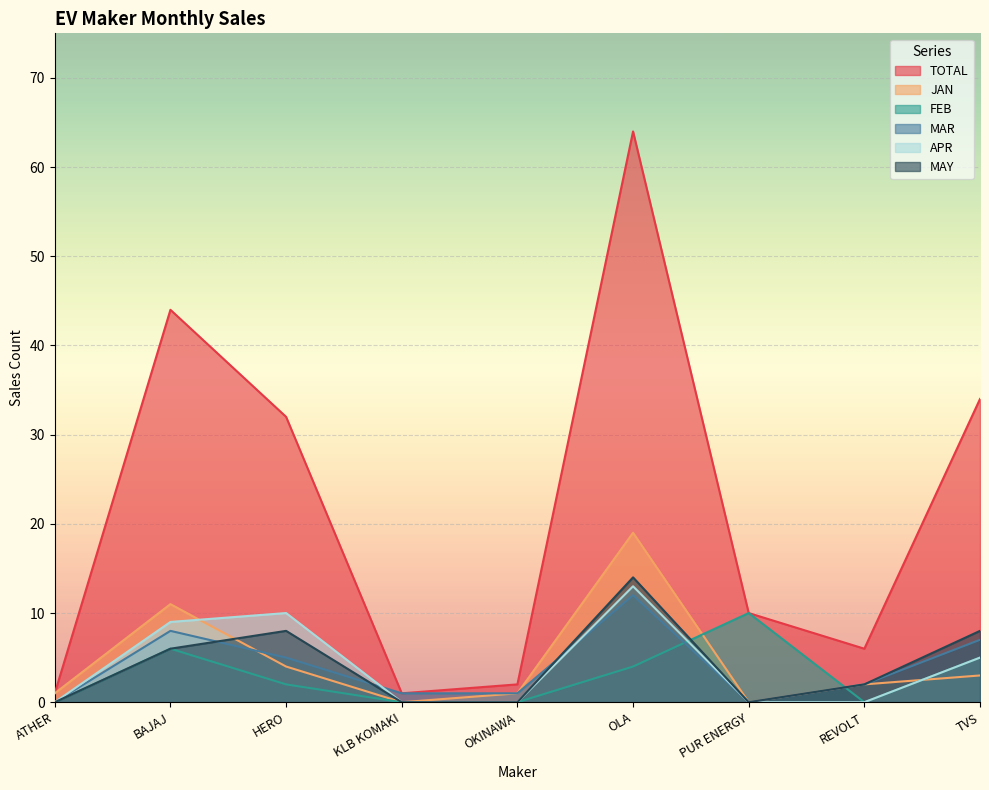

How many lines are shown in the chart?

6